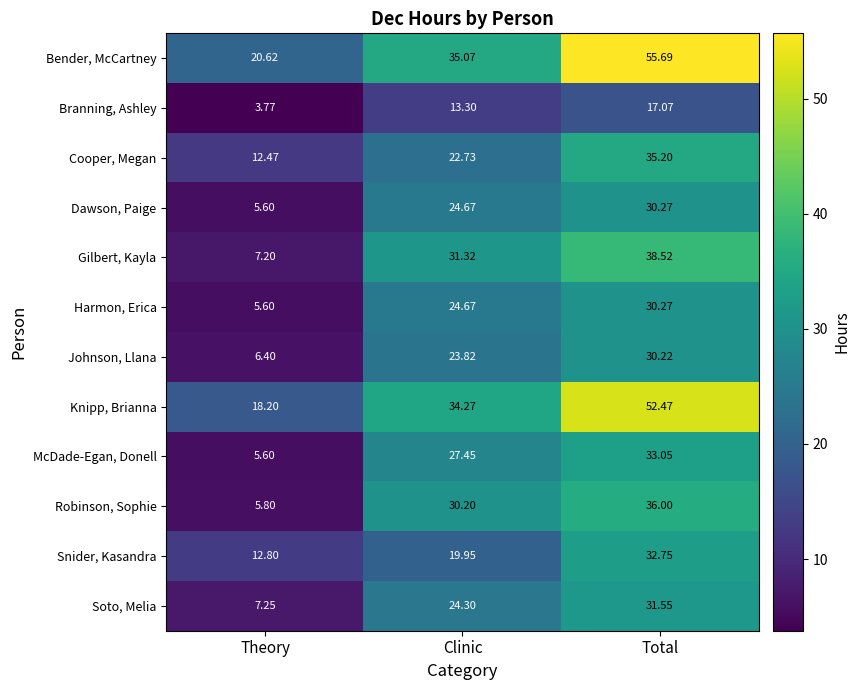

Rank the categories by Dawson, Paige value from highest to lowest.

Total, Clinic, Theory